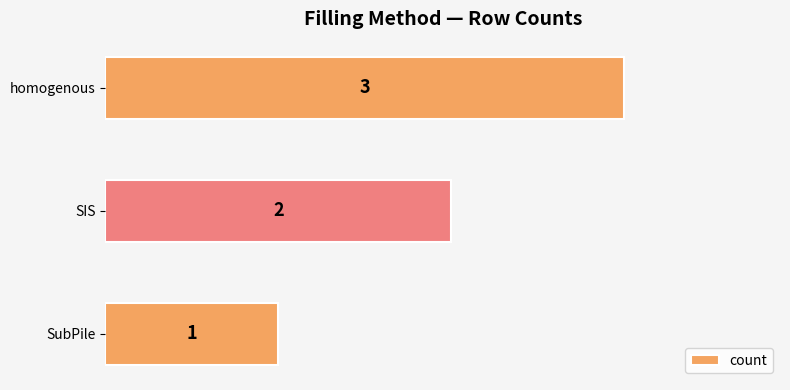

List the labels in order of value, largest first.

homogenous, SIS, SubPile